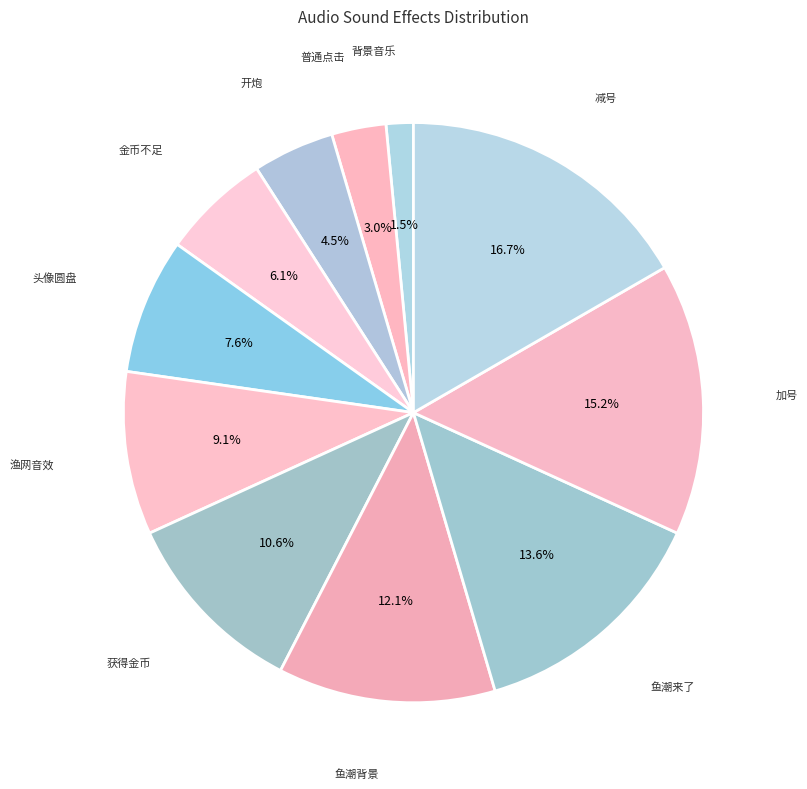

Approximately how many times larger is the value at 获得金币 compared to 鱼潮来了?

0.8